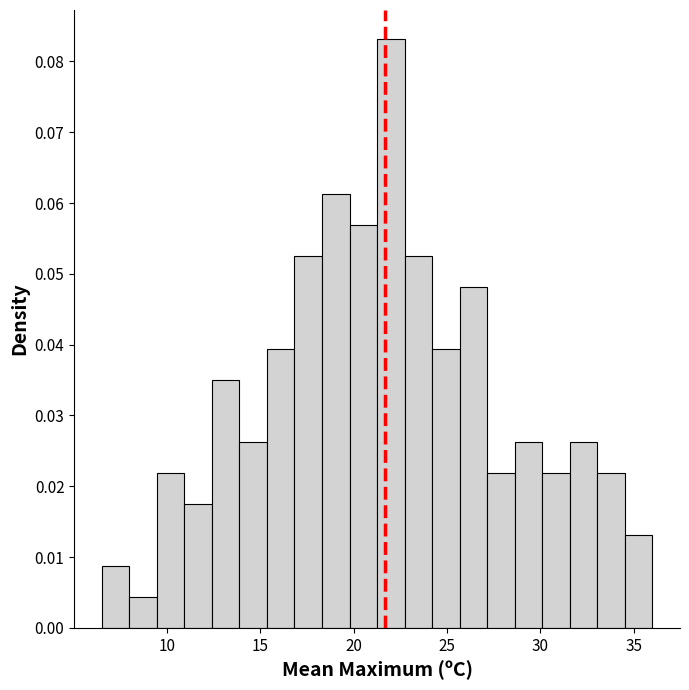

Around what value on the x-axis is the tallest bar? Give the approximate position of its centre, as read against the axis.

22.0